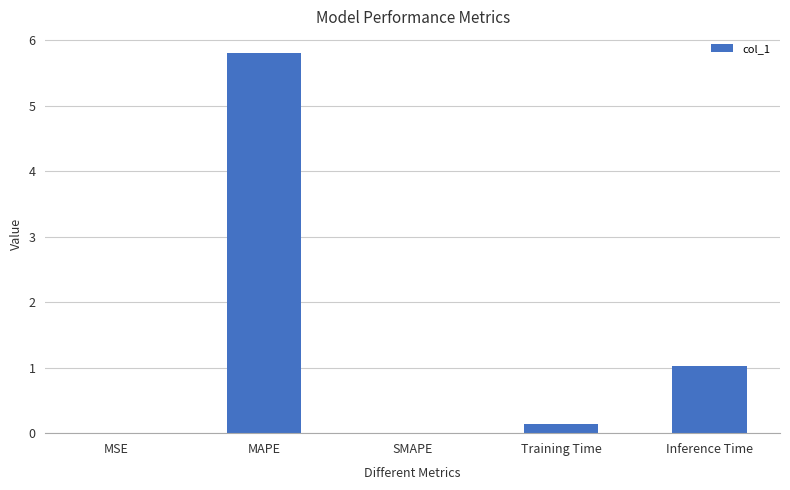

Which has a higher value, SMAPE or Training Time?

Training Time